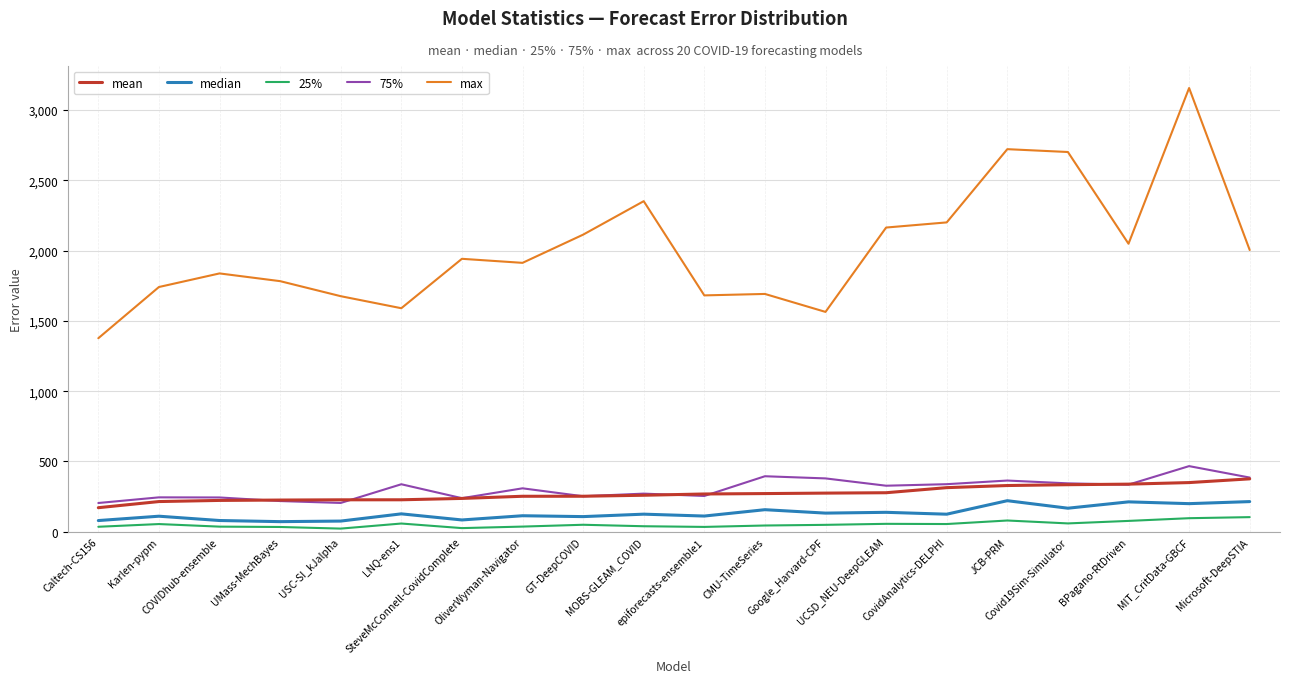

Is this an area chart (filled region under the line)?

No